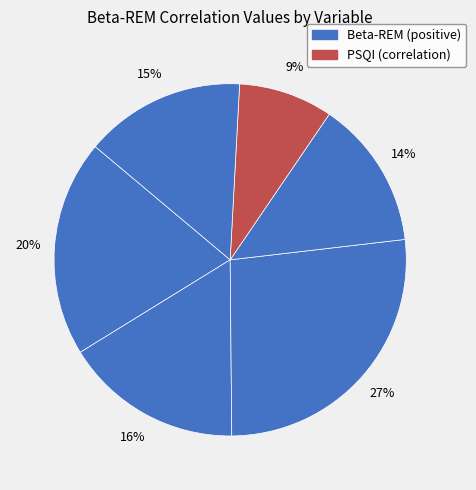

How many slices are in this pie chart?

6